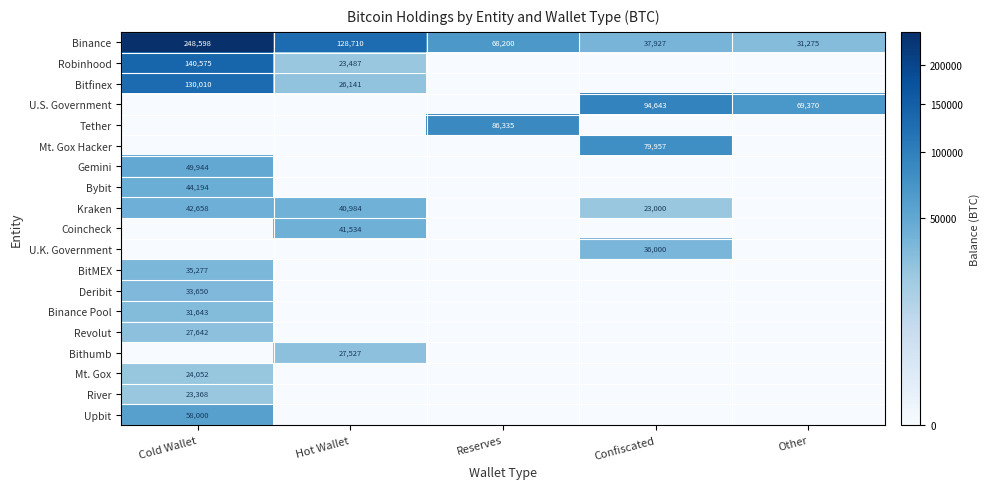

What is the total value across all series at Confiscated?

271528.2